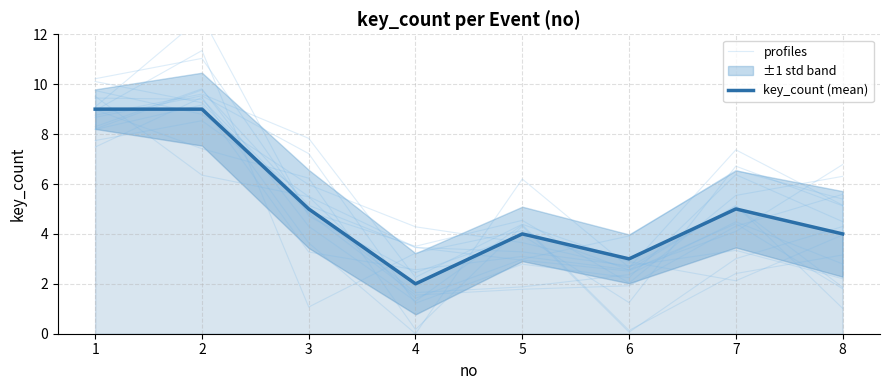

How many values in the key_count (mean) series are below 5?

4